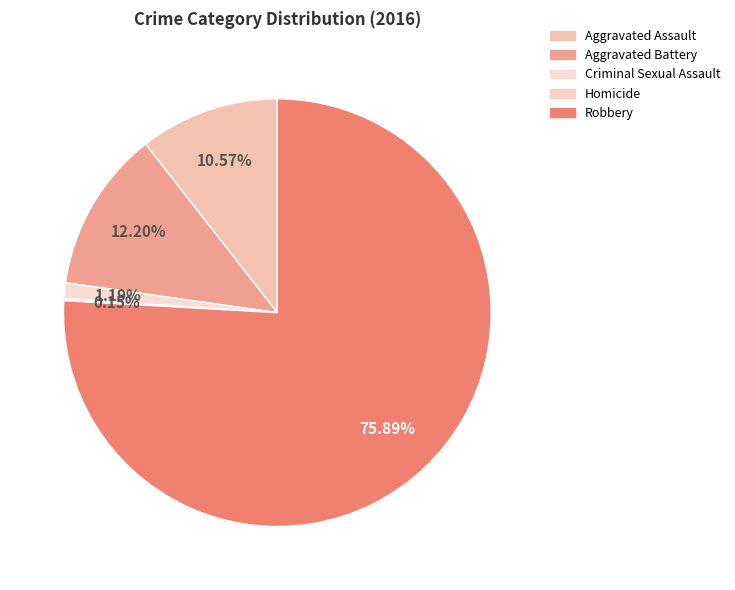

Is Robbery the majority of the pie?

Yes